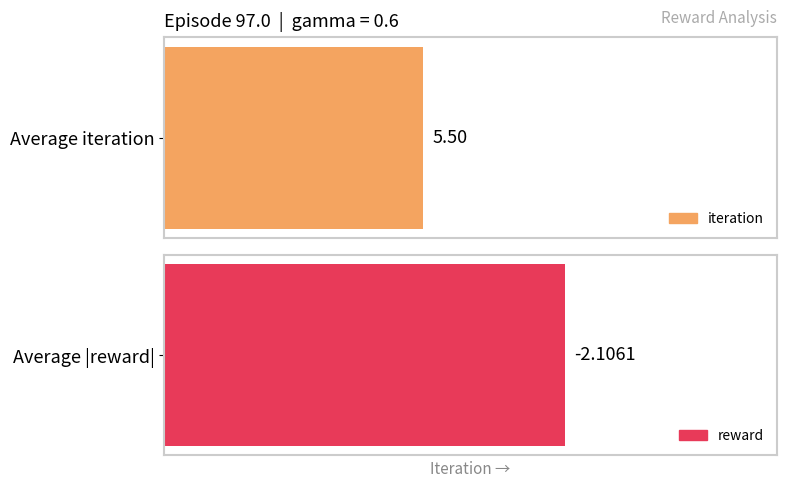

What are all the series names shown in the legend?

iteration, reward